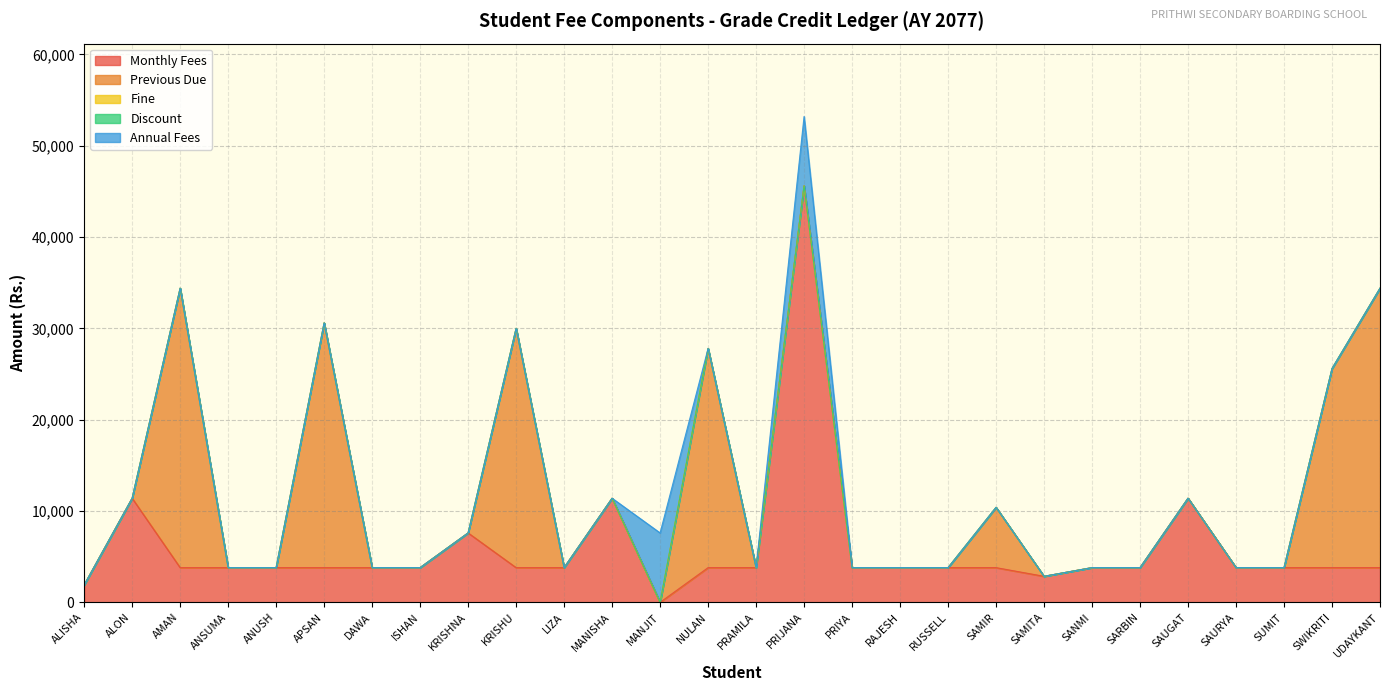

In Monthly Fees, how many points are lower than both neighbors (excluding endpoints)?

2